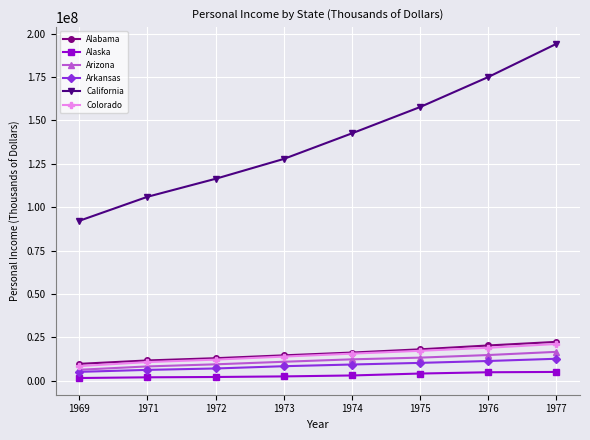

At how many categories does at least one series exceed 89980606?

8